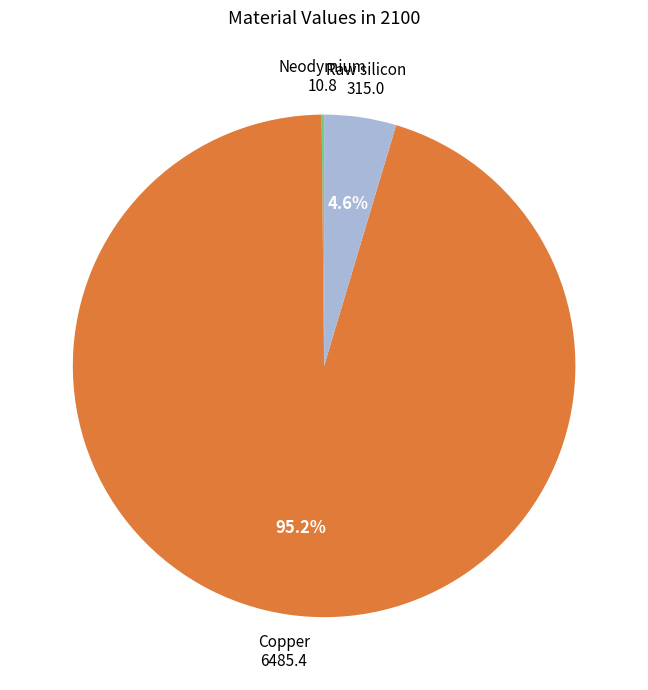

Is there a majority slice in this chart?

Yes